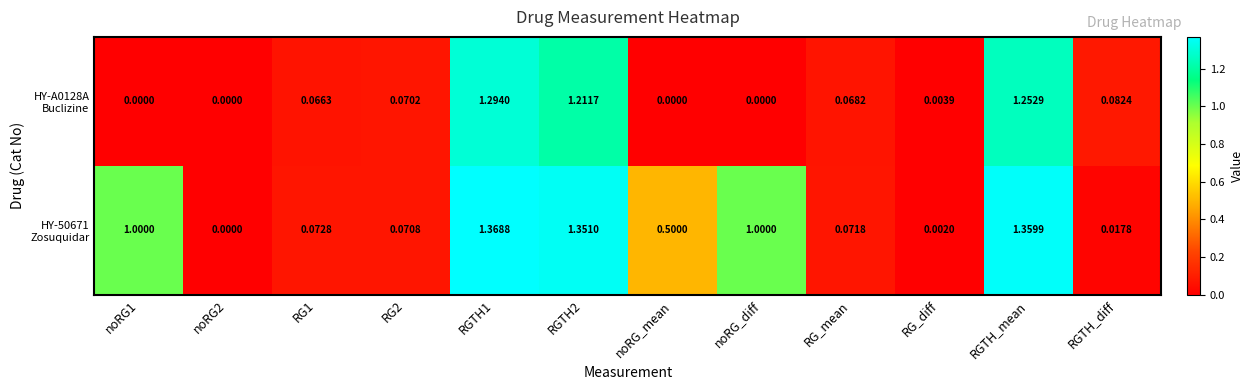

Count the number of categories in the chart.

12